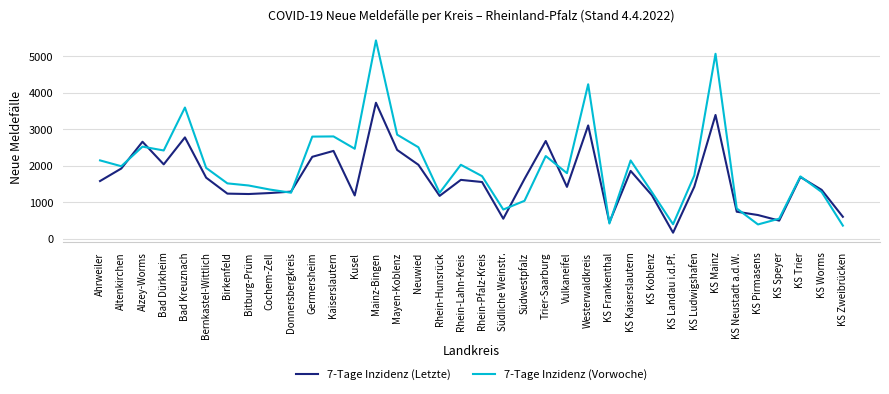

What is the maximum value shown in the chart?

5432